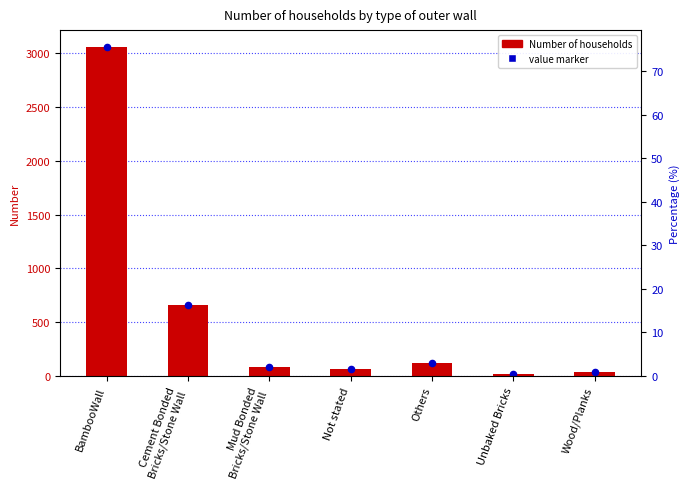

At how many categories does at least one series exceed 707?

1